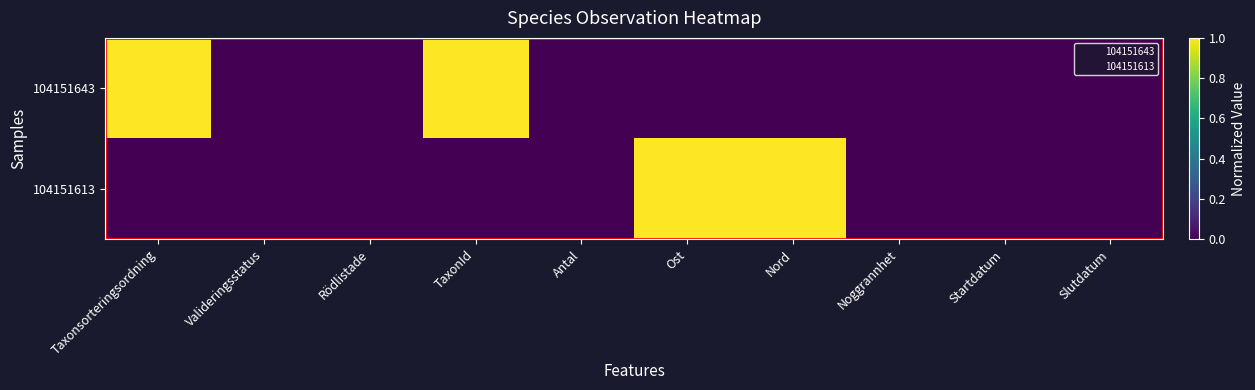

Reading right to left, what are all the values shown in this chart?

104151643: Slutdatum=0	Startdatum=0	Noggrannhet=0	Nord=0	Ost=0	Antal=0	TaxonId=1	Rödlistade=0	Valideringsstatus=0	Taxonsorteringsordning=1
104151613: Slutdatum=0	Startdatum=0	Noggrannhet=0	Nord=1	Ost=1	Antal=0	TaxonId=0	Rödlistade=0	Valideringsstatus=0	Taxonsorteringsordning=0